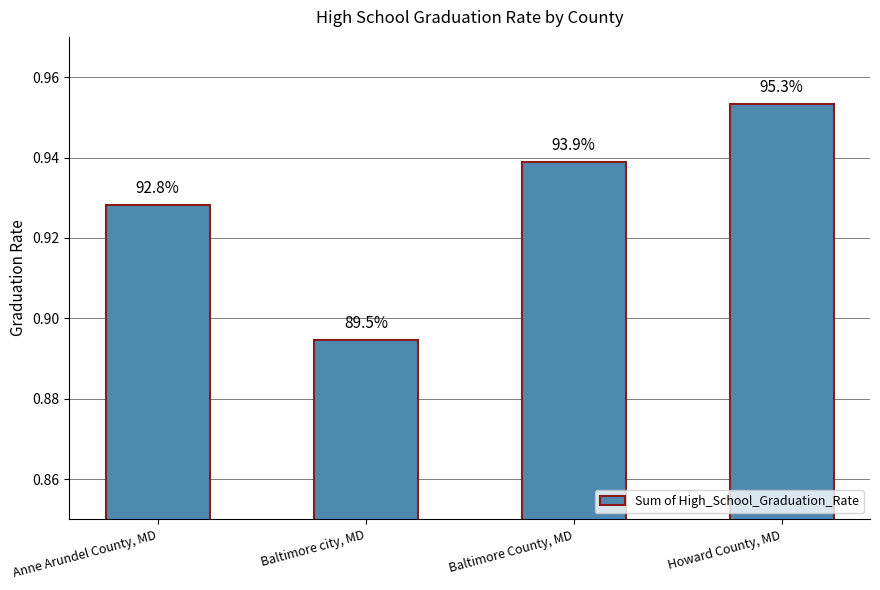

How many values are between 0 and 1?

4